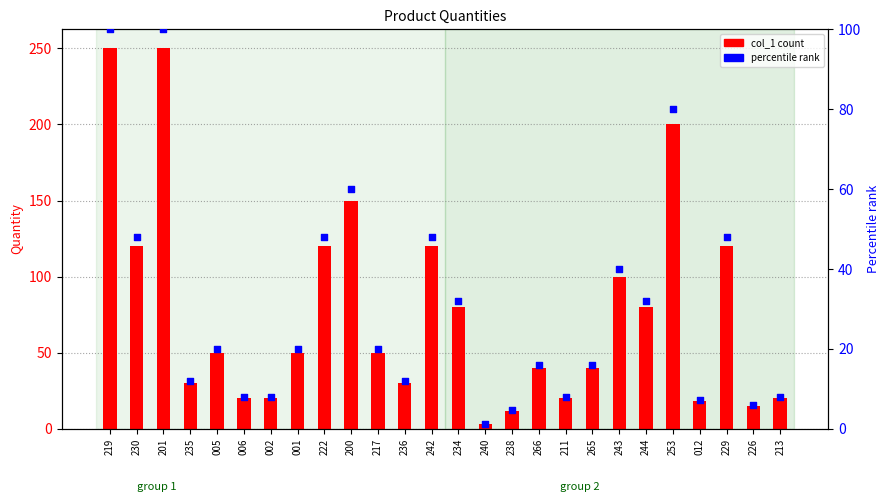

At which category is the sum across all series the highest?

219